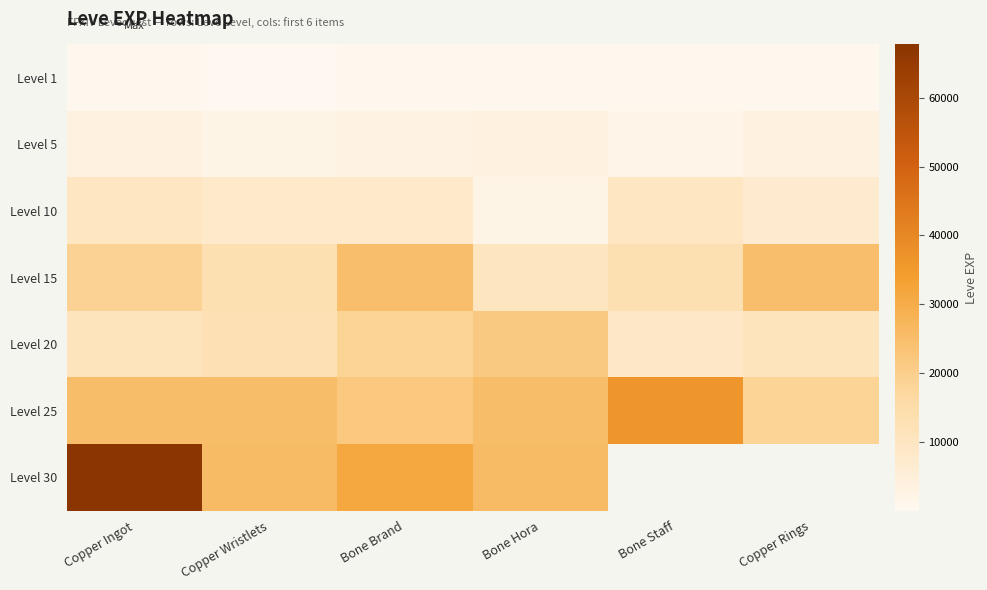

What is the sum of all Level 1 values?

3061.0